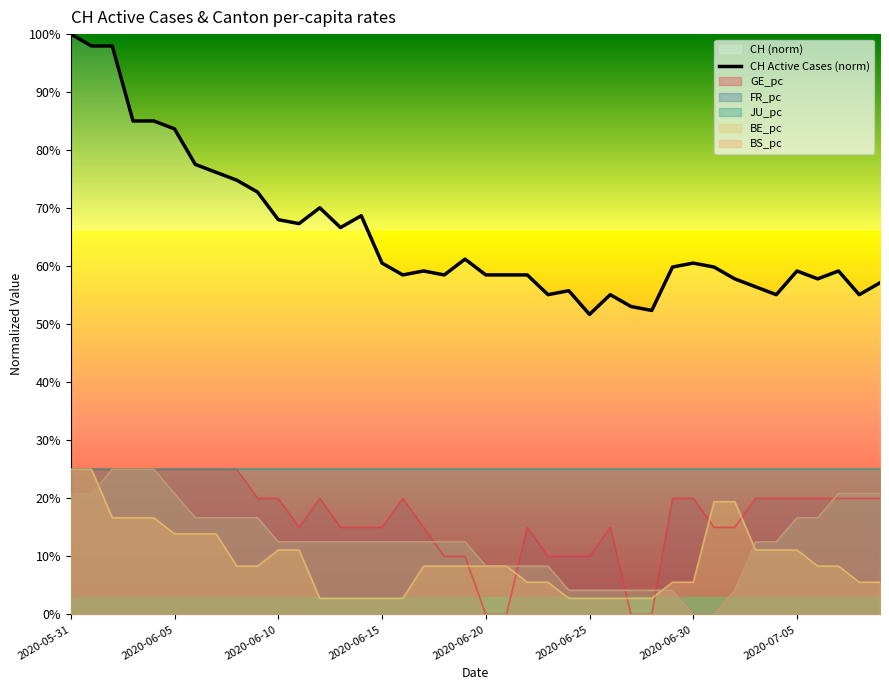

What is the label of the 20th point from the left?

19